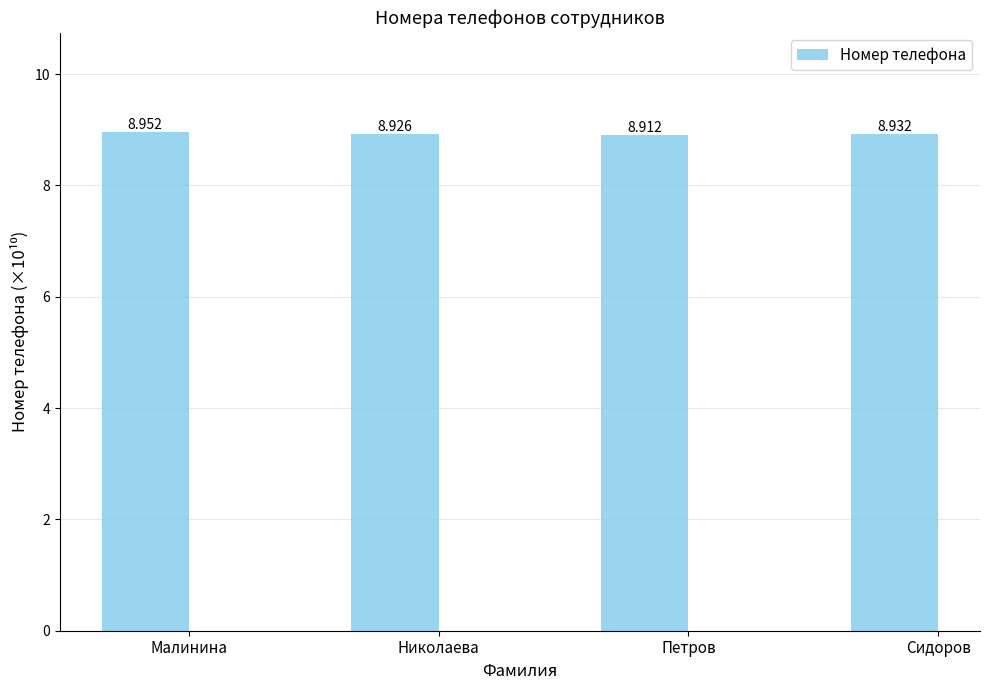

Which category has the lowest value across all series?

Петров